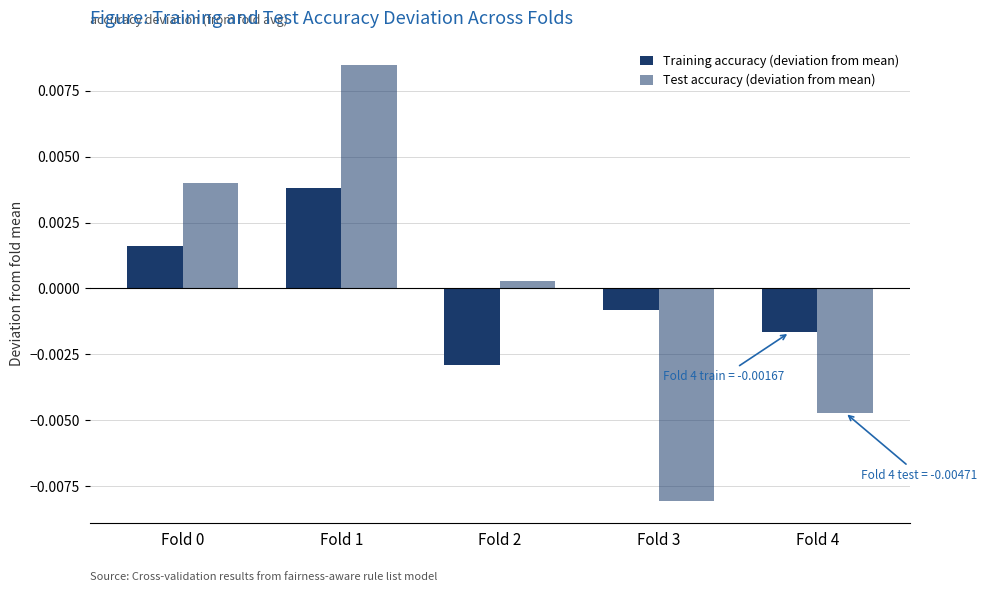

How many bars are there in each group?

2